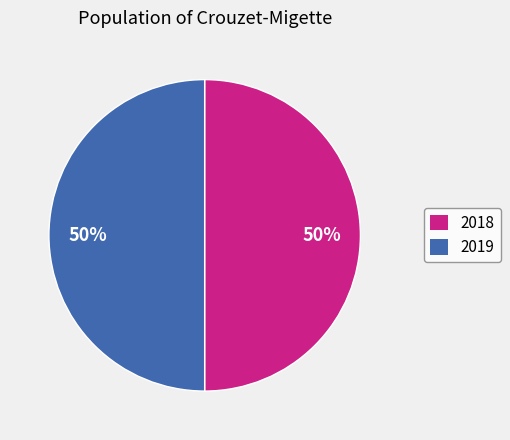

To the nearest percent, what is the average slice percentage?

50%